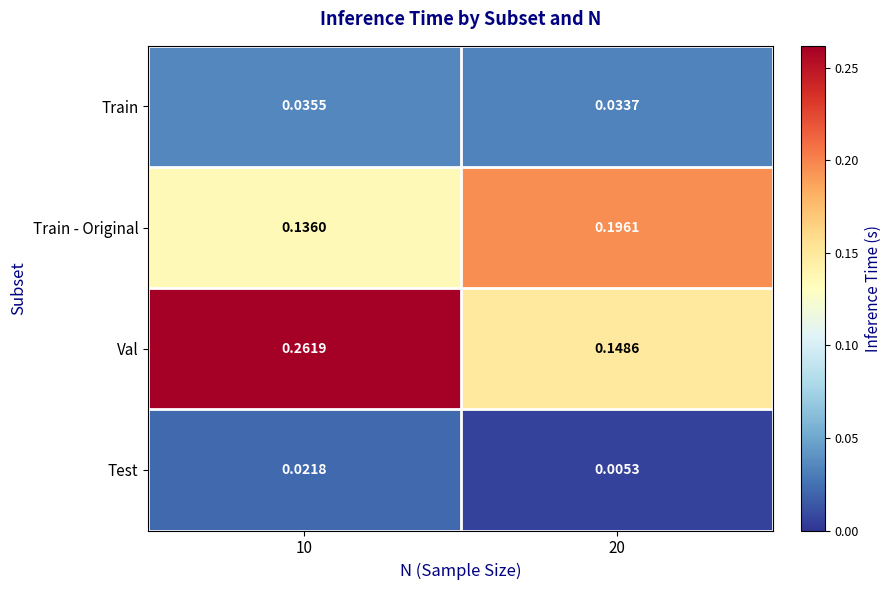

Which series has the widest spread of values?

Val